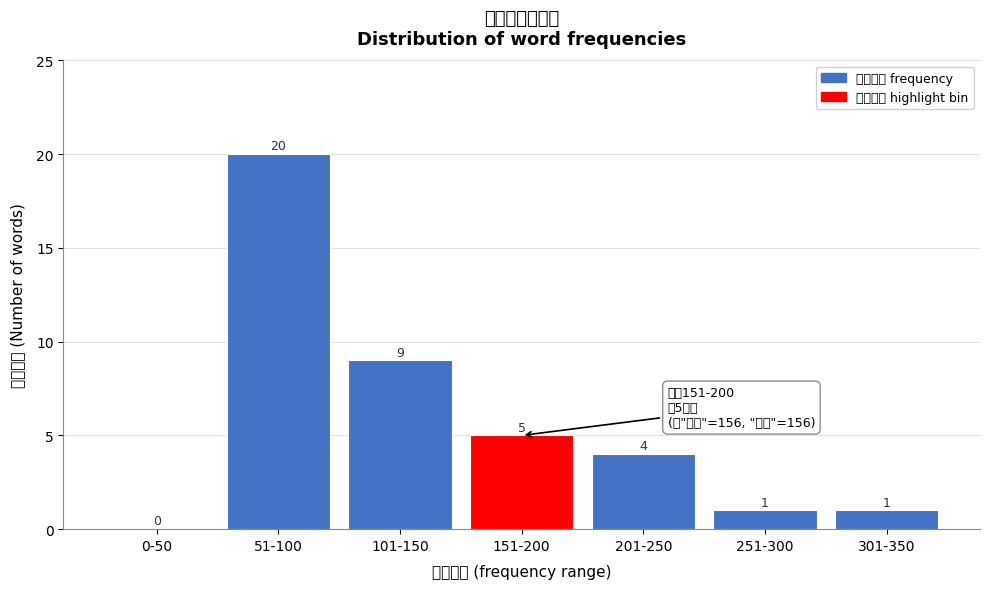

Reading left to right, what are all the values shown in this chart?

0-50=0	51-100=20	101-150=9	151-200=5	201-250=4	251-300=1	301-350=1